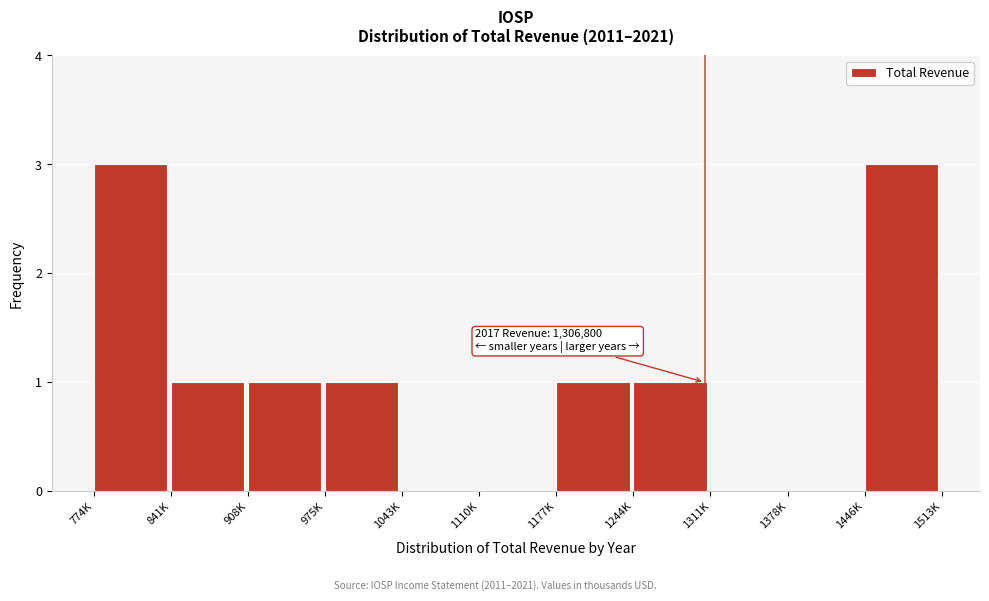

Reading left to right, extract all data points from this chart.

774K=3	841K=1	908K=1	975K=1	1043K=0	1110K=0	1177K=1	1244K=1	1311K=0	1378K=0	1446K=3